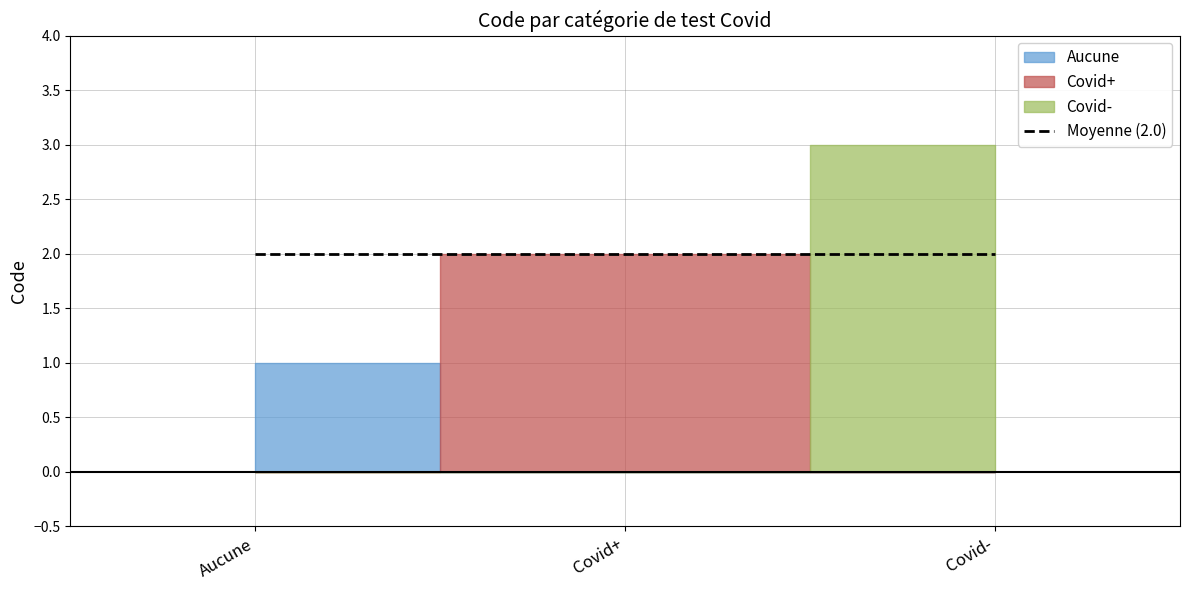

What is the average value?

2